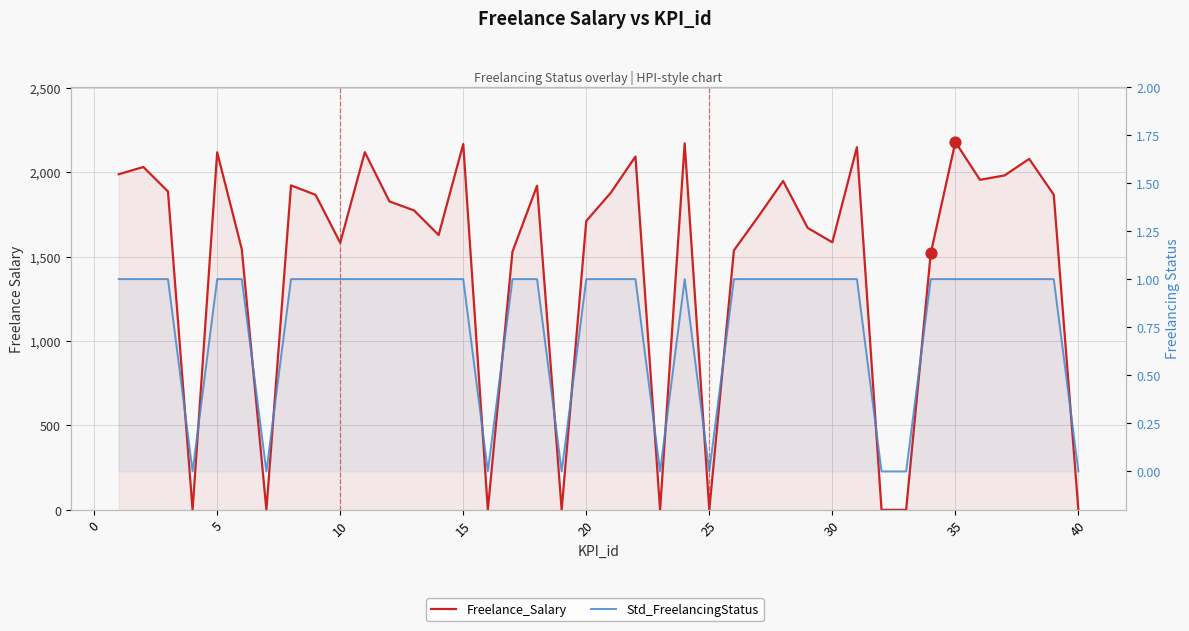

Which series reaches the minimum Y coordinate?

Freelance_Salary